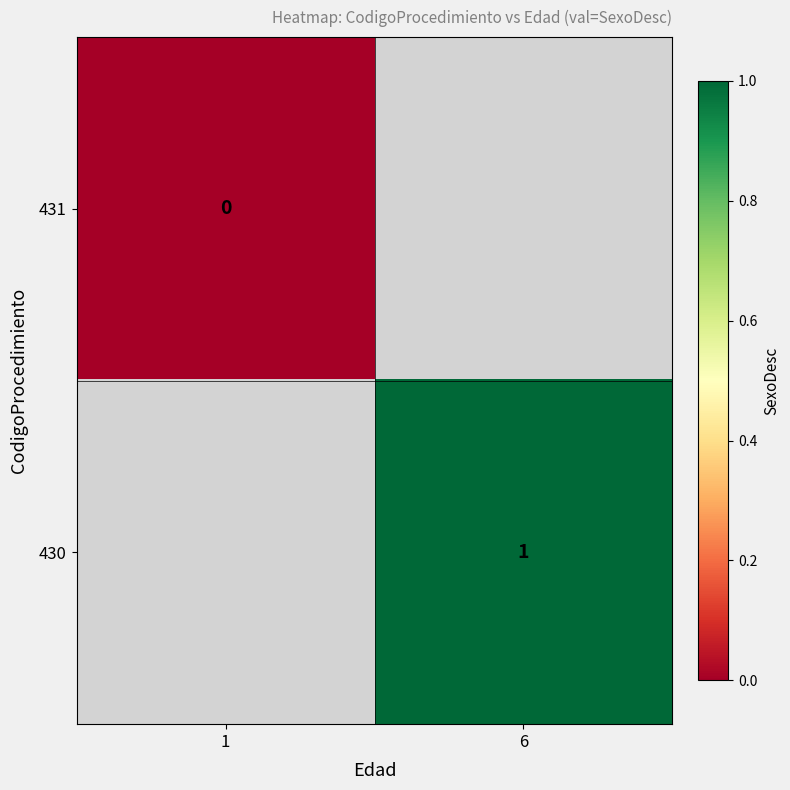

The value of 430 at 6 is 1.6. True or false?

False